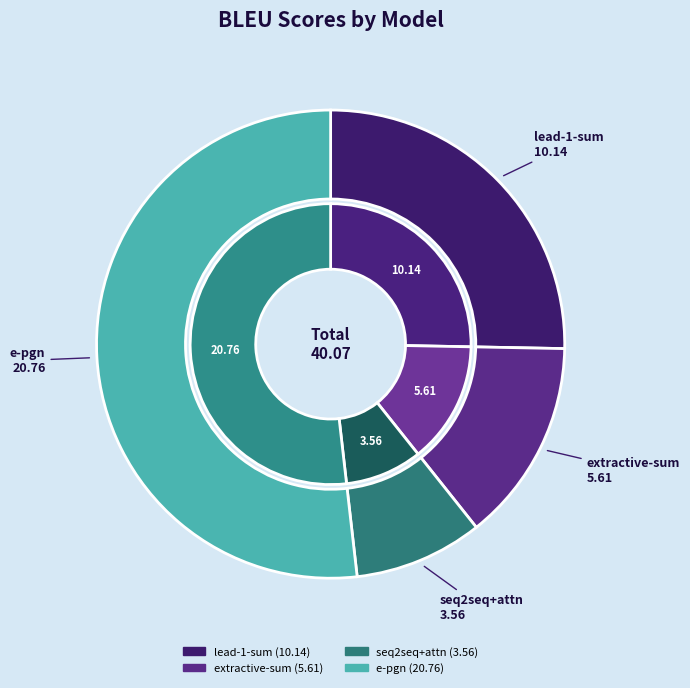

Rank the categories by value from highest to lowest.

e-pgn, lead-1-sum, extractive-sum, seq2seq+attn